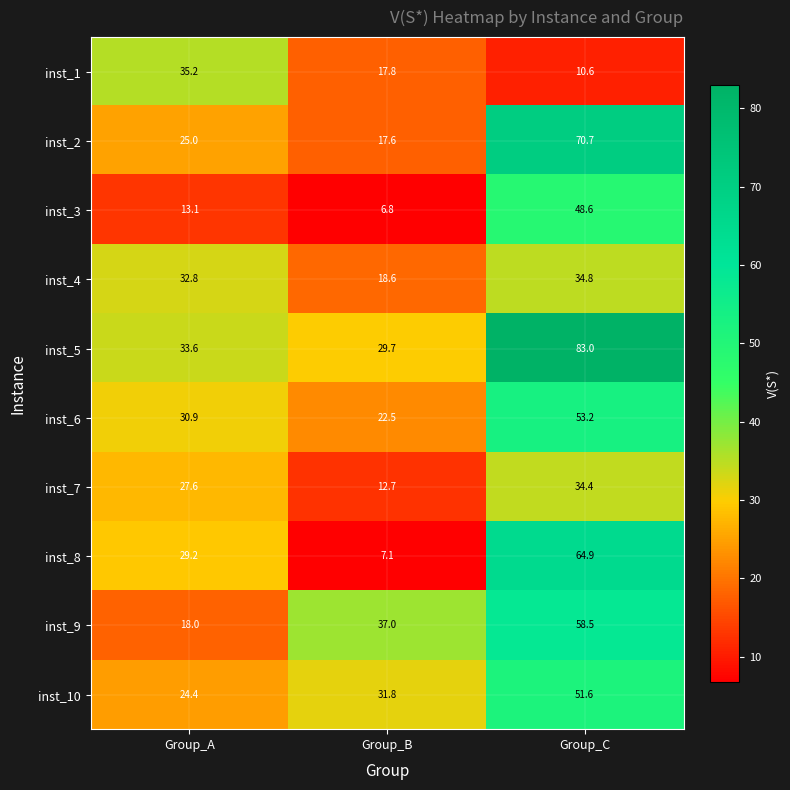

What is the sum of the inst_1 values at Group_C and Group_B?

28.4